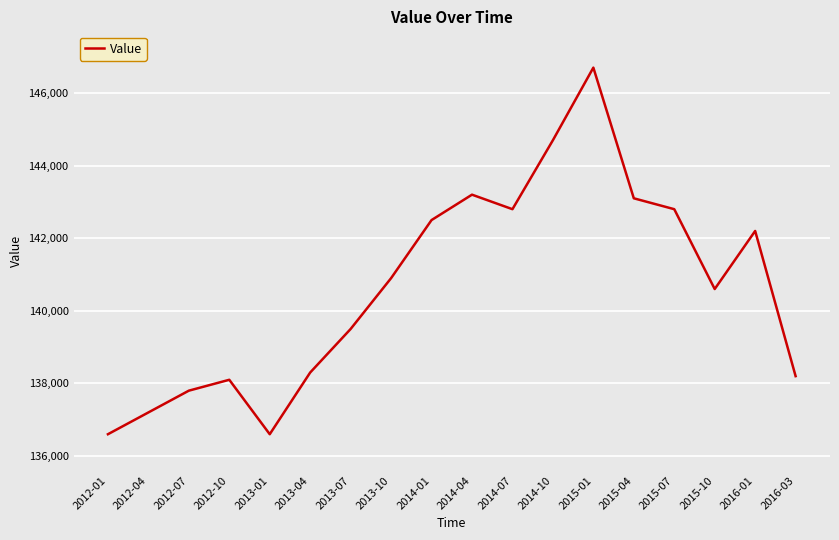

Is it true that the value at 2012-04 is 40077?

False